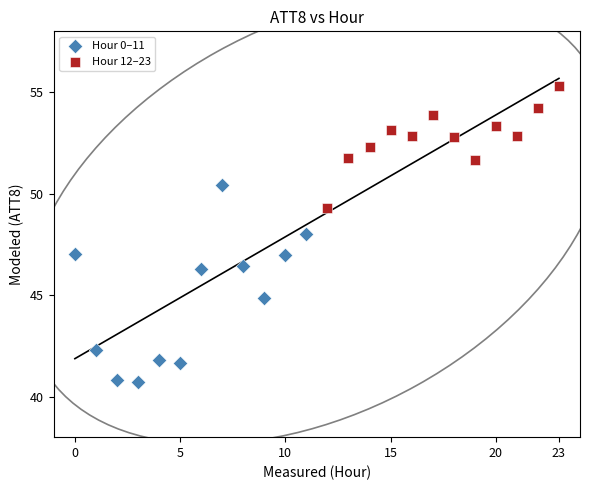

What are all the series names shown in the legend?

Hour 0–11, Hour 12–23